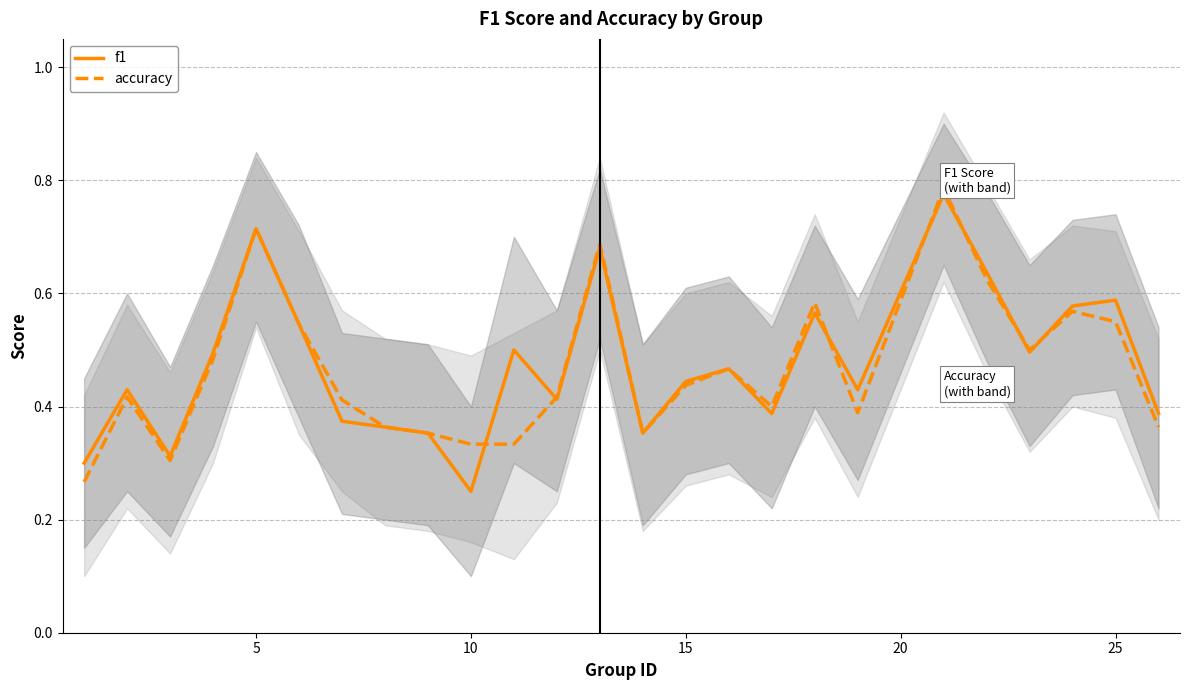

At which label is f1 closest to 0?

10